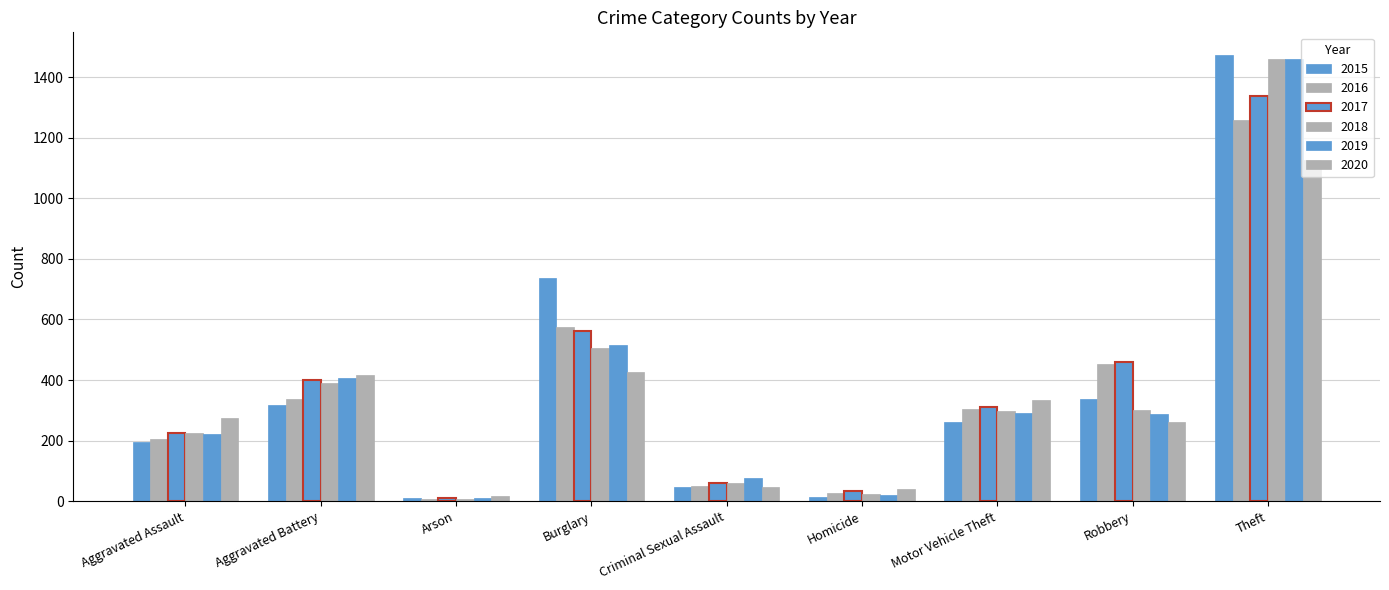

What is the label of the 9th bar from the left?

Theft